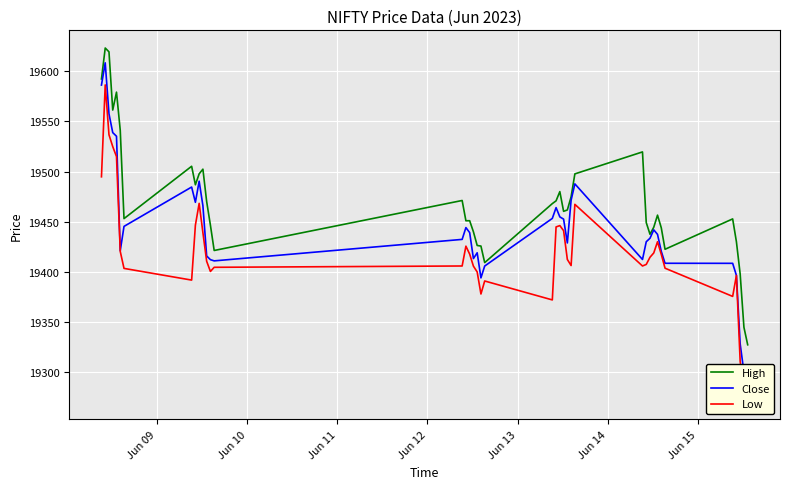

What is the maximum value for High?

19623.1